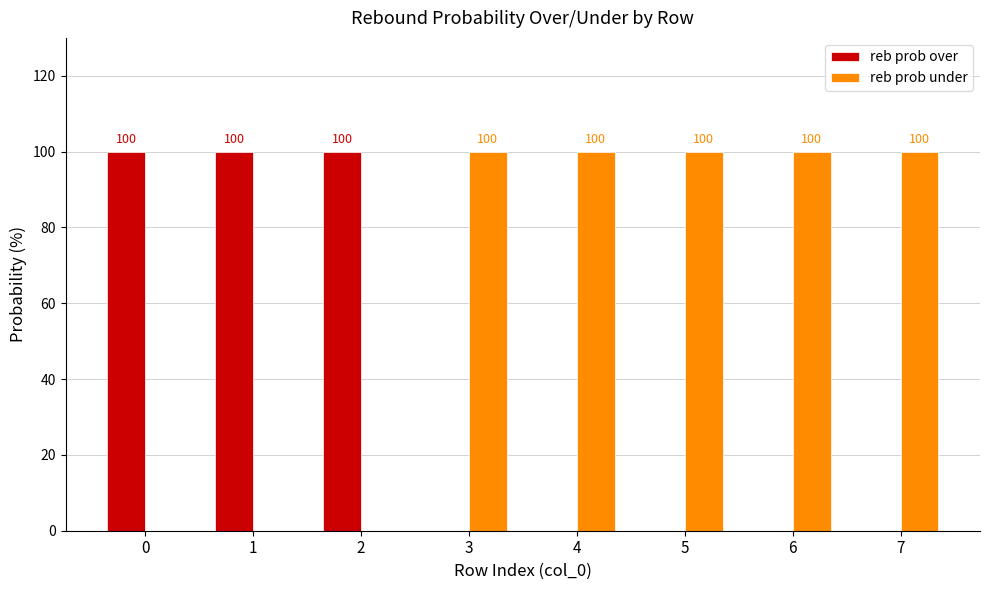

What is the sum of all reb prob over values?

300